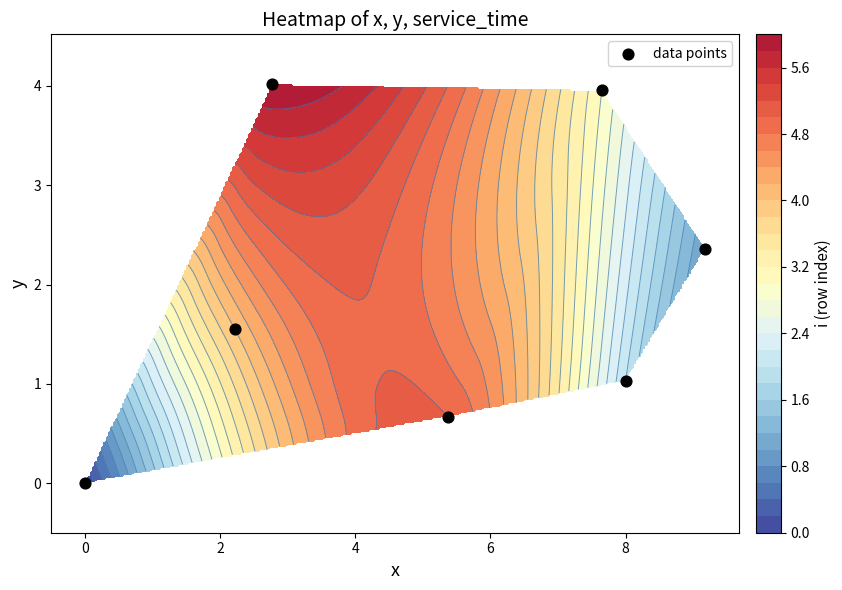

How many data points are less than 1?

2